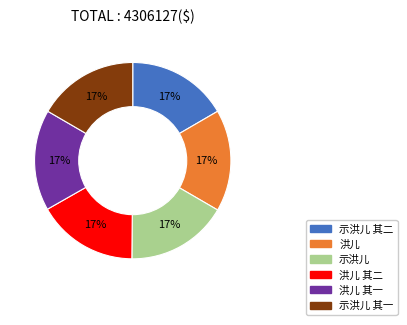

Is there a majority slice in this chart?

No